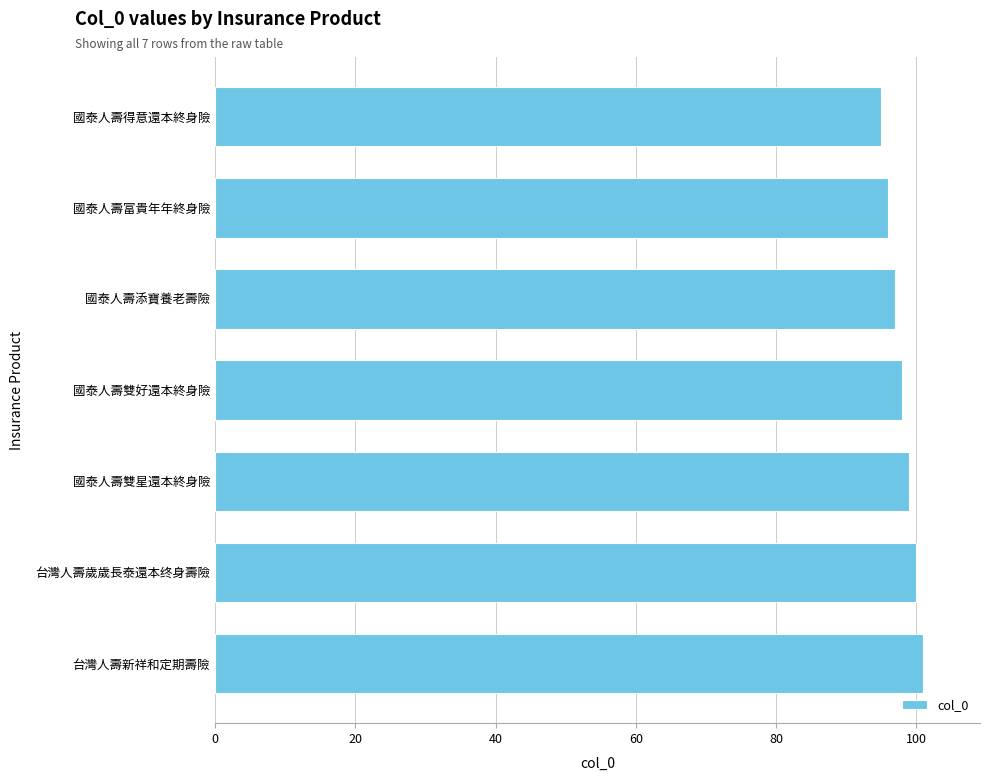

What is the greatest value displayed?

101